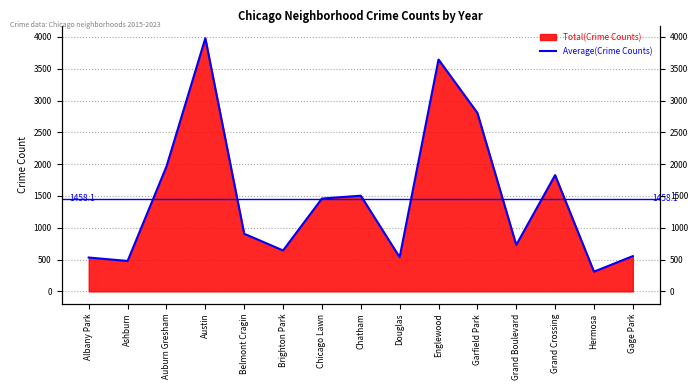

What is the difference between the maximum and second lowest values?

3501